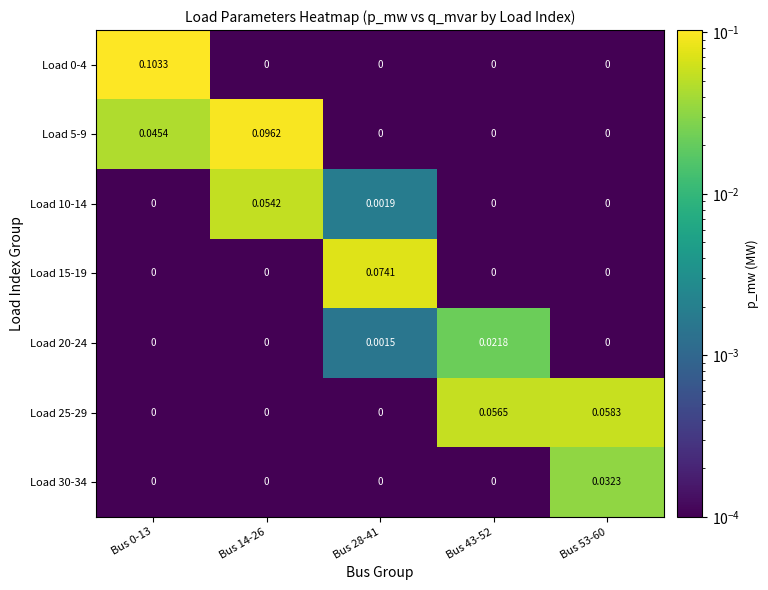

How many categories are shown in the chart?

5